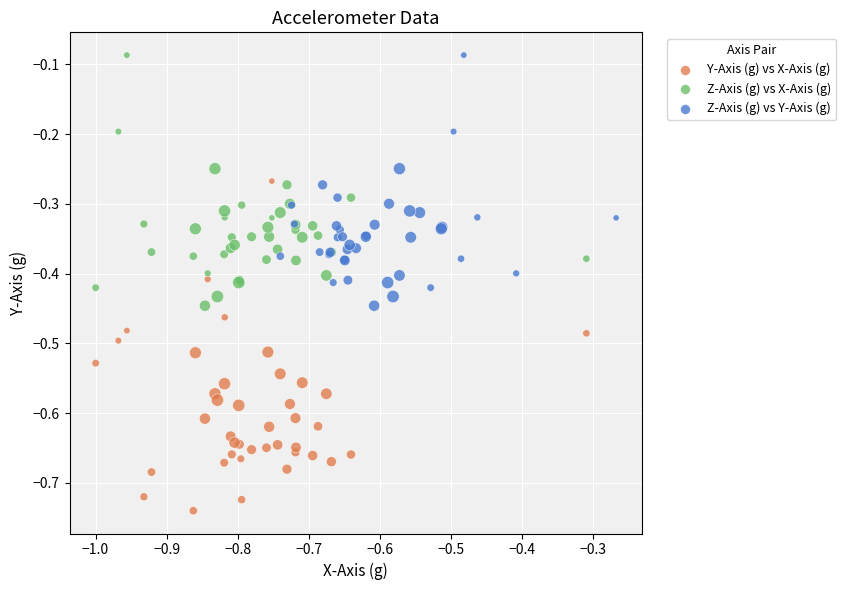

Which series contains the lowest Y value?

Y-Axis (g) vs X-Axis (g)